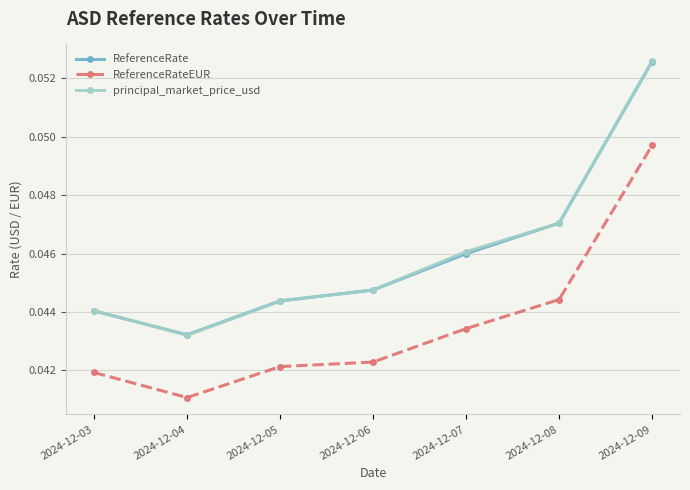

Which category has the lowest value in the ReferenceRateEUR series?

2024-12-04